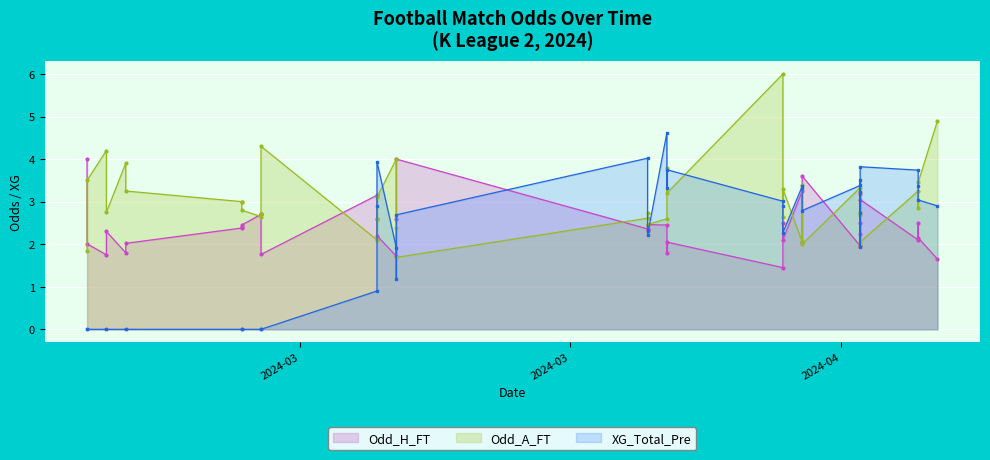

Which series has the widest spread of values?

XG_Total_Pre